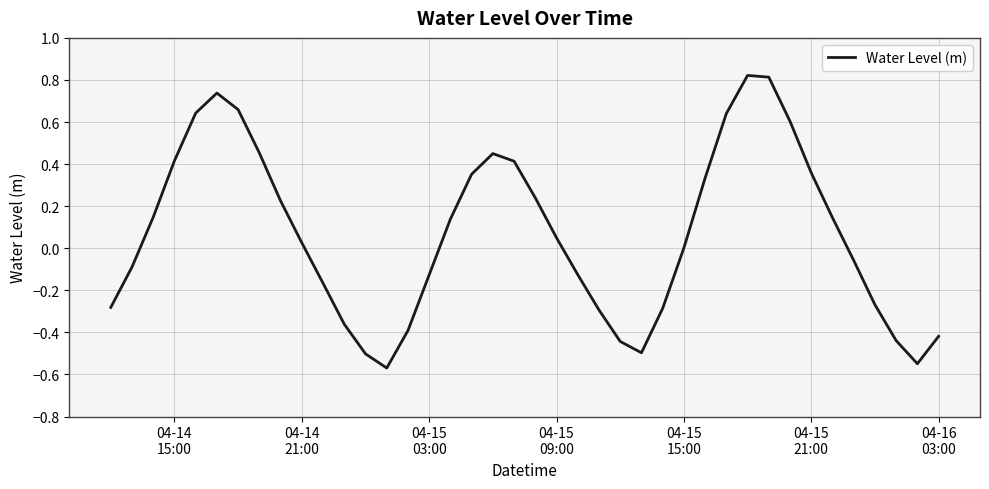

What is the difference between the maximum and minimum values?

1.4